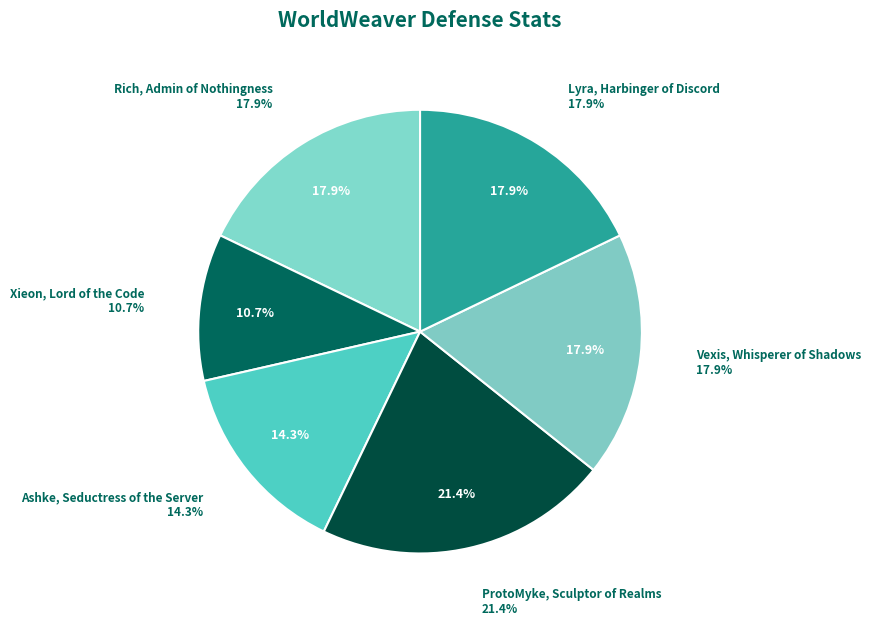

To the nearest percent, what is the difference between the largest and smallest slice percentages?

11%